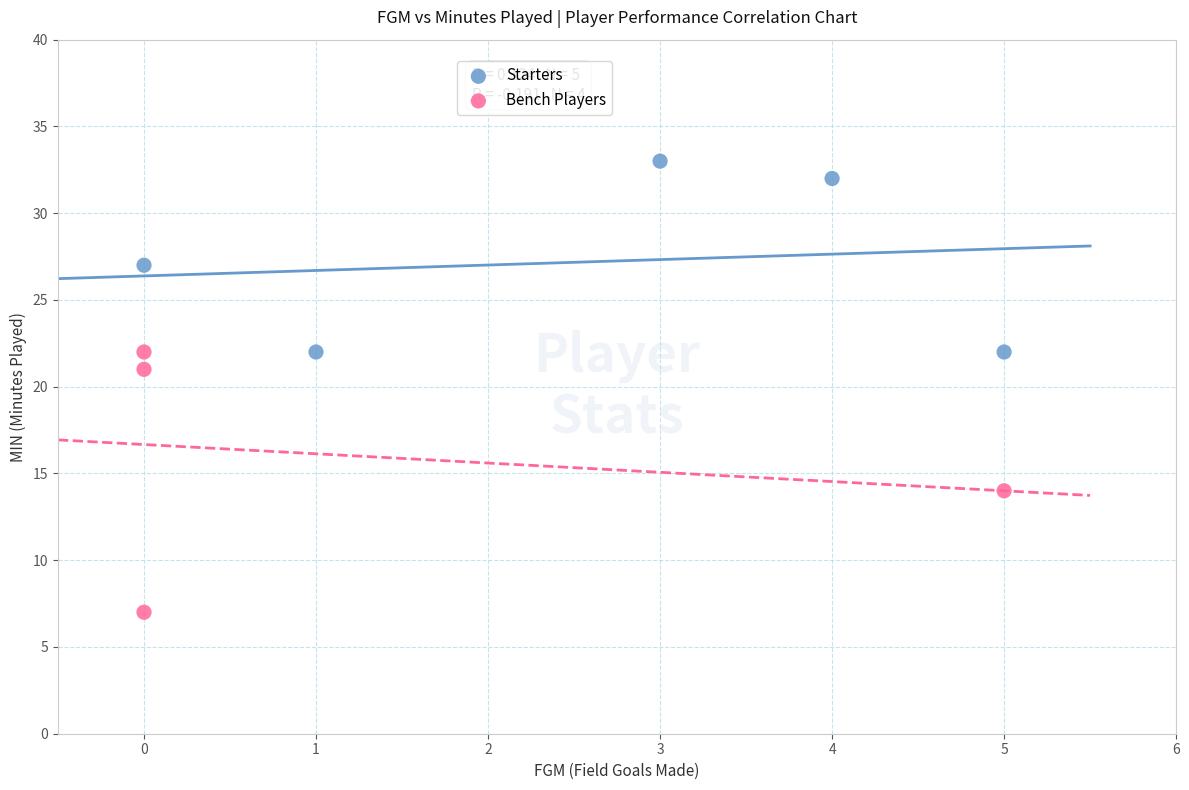

Which series reaches the minimum Y coordinate?

Bench Players